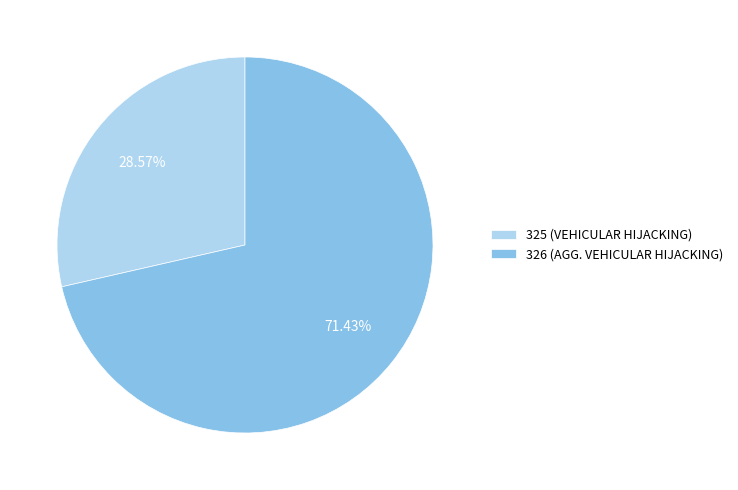

Which category has the smallest portion of the pie?

325 (VEHICULAR HIJACKING)